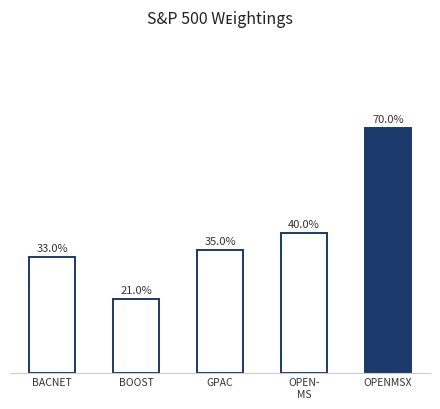

Are the bars horizontal?

No